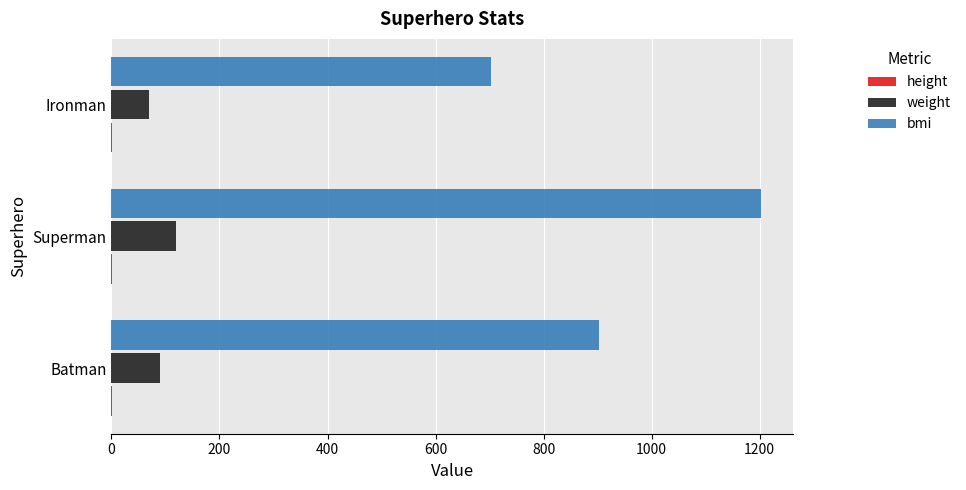

Count the weight values in the range 70 to 120.

3